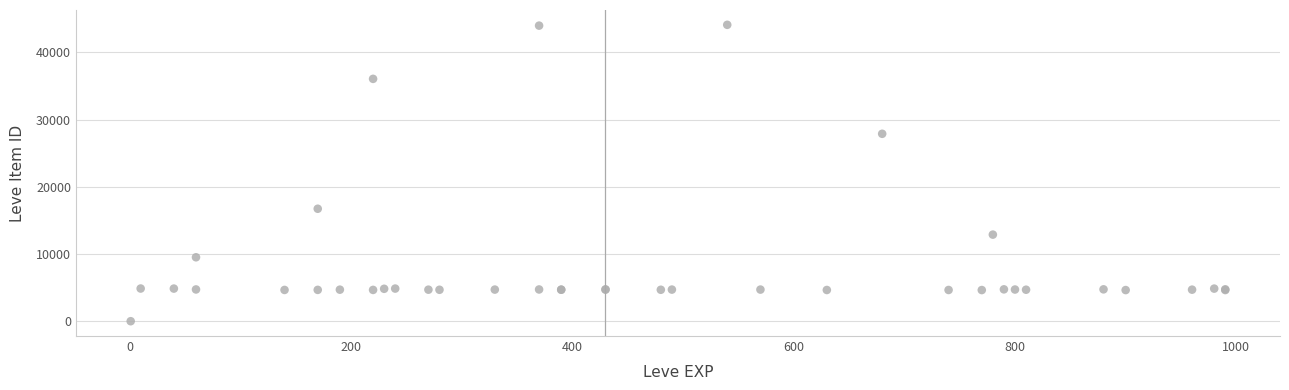

What Y value in the scatter plot is closest to 22050?

16734